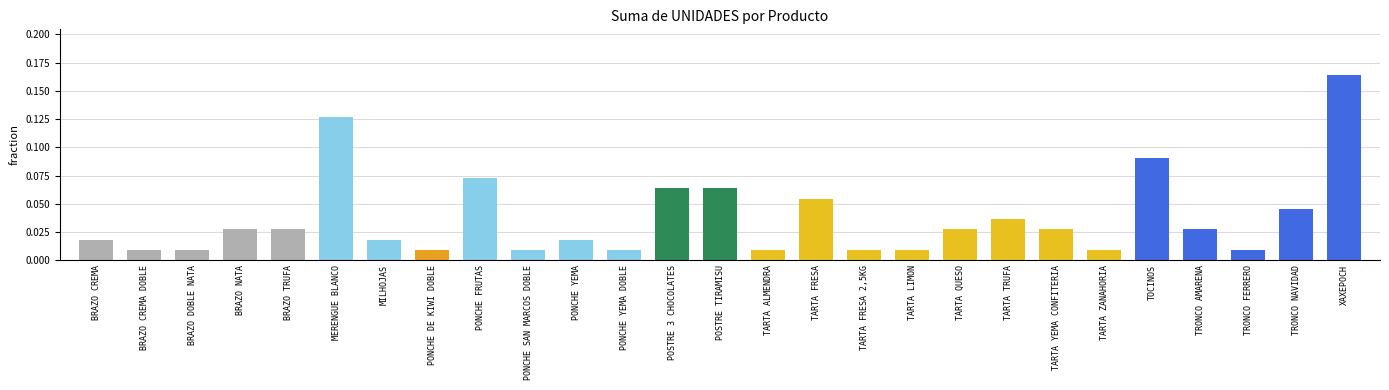

Which category has the highest value across all series?

XAXEPOCH